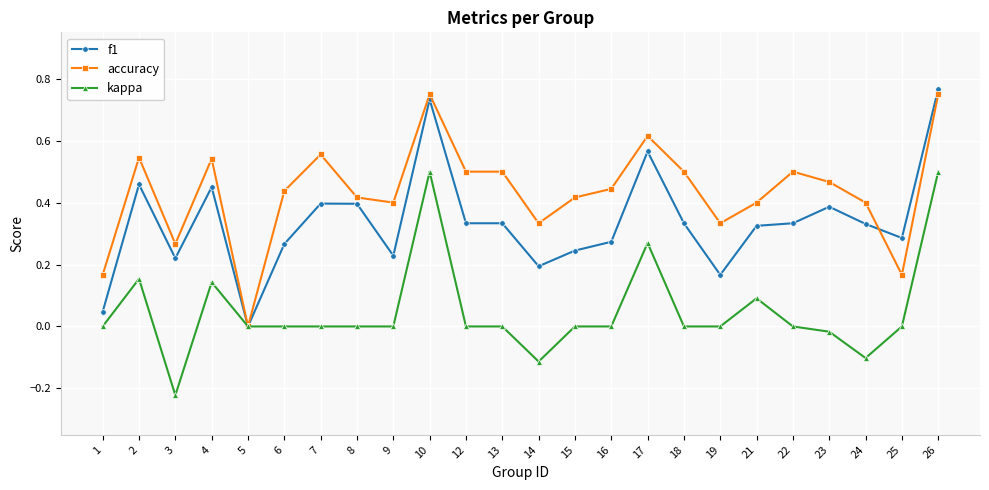

Which series has the largest total across all categories?

accuracy